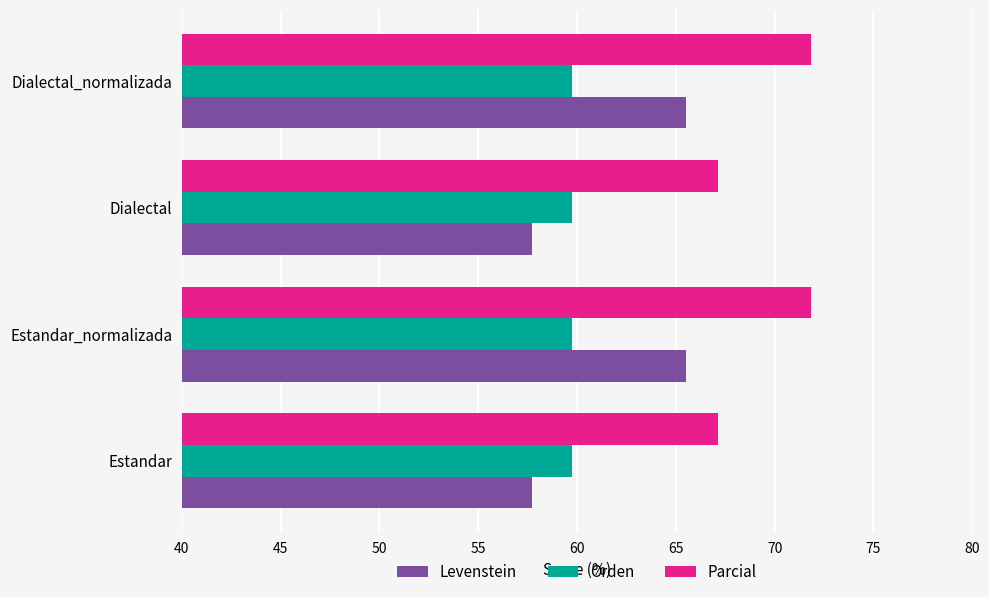

True or false: Orden has a value of 59.7 at Dialectal_normalizada.

True